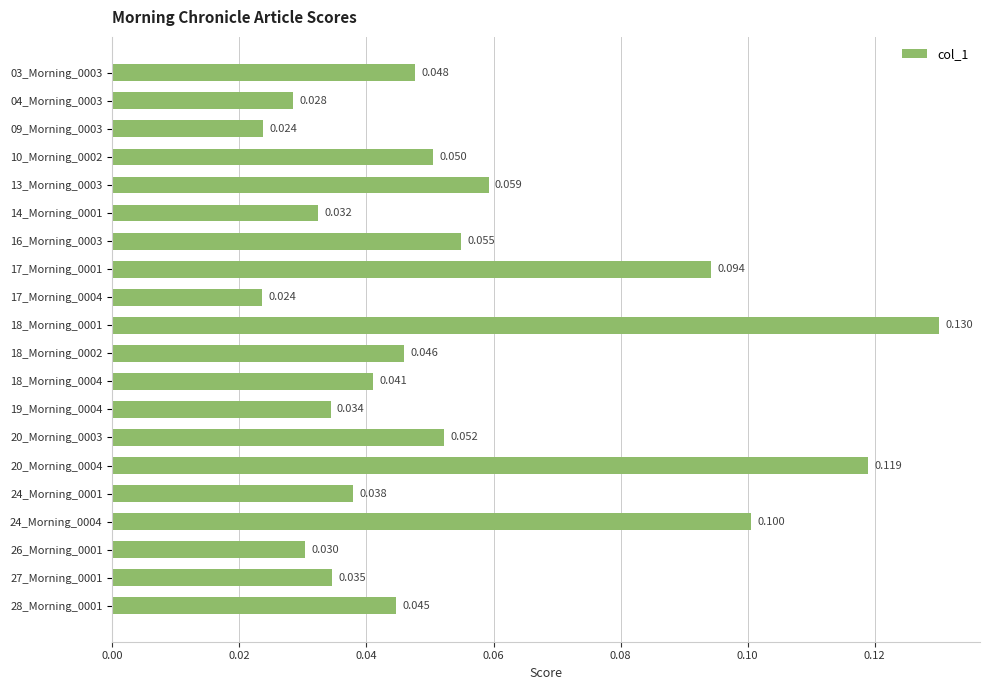

Count the number of categories in the chart.

20